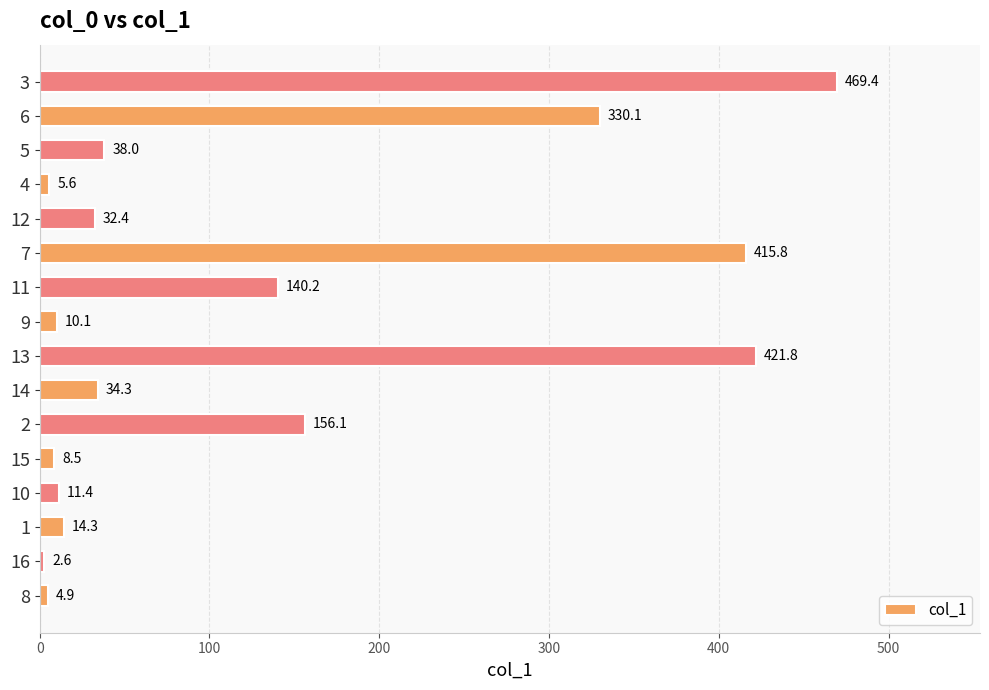

Reading bottom to top, what are all the values shown in this chart?

4.9	2.6	14.3	11.4	8.5	156.1	34.3	421.8	10.1	140.2	415.8	32.4	5.6	38.0	330.1	469.4